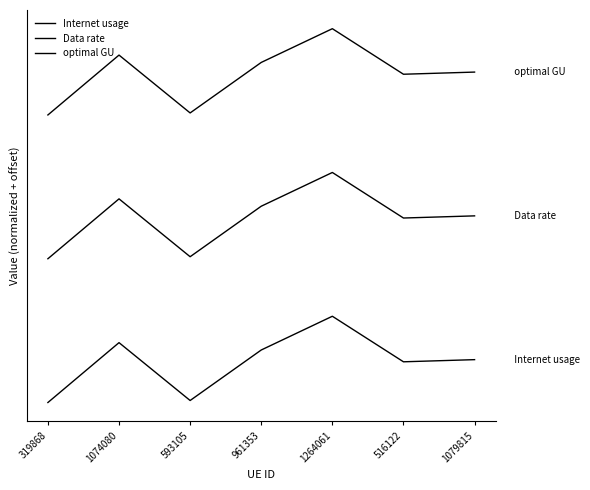

What position from the right is 961353?

4